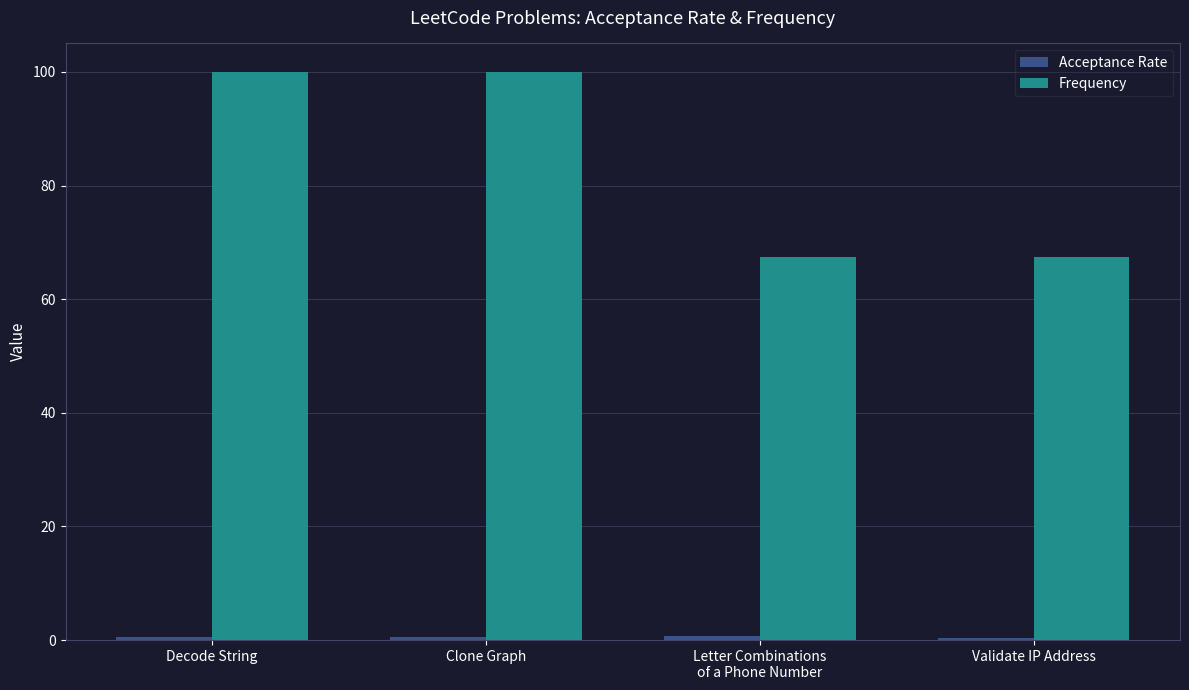

Which series has the largest total across all categories?

Frequency